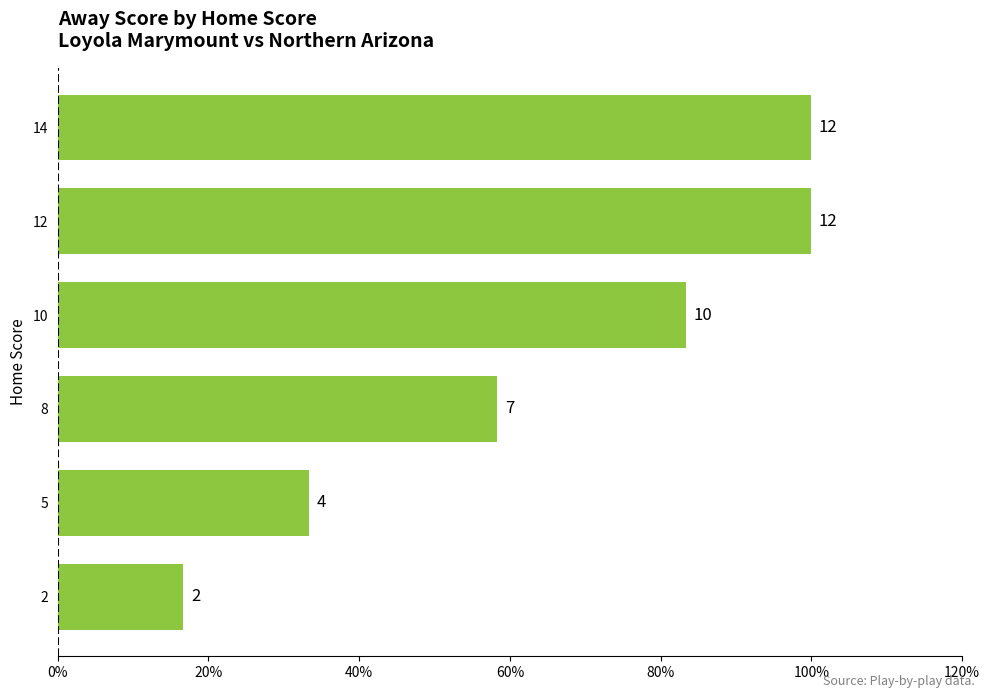

Are the bars horizontal?

Yes